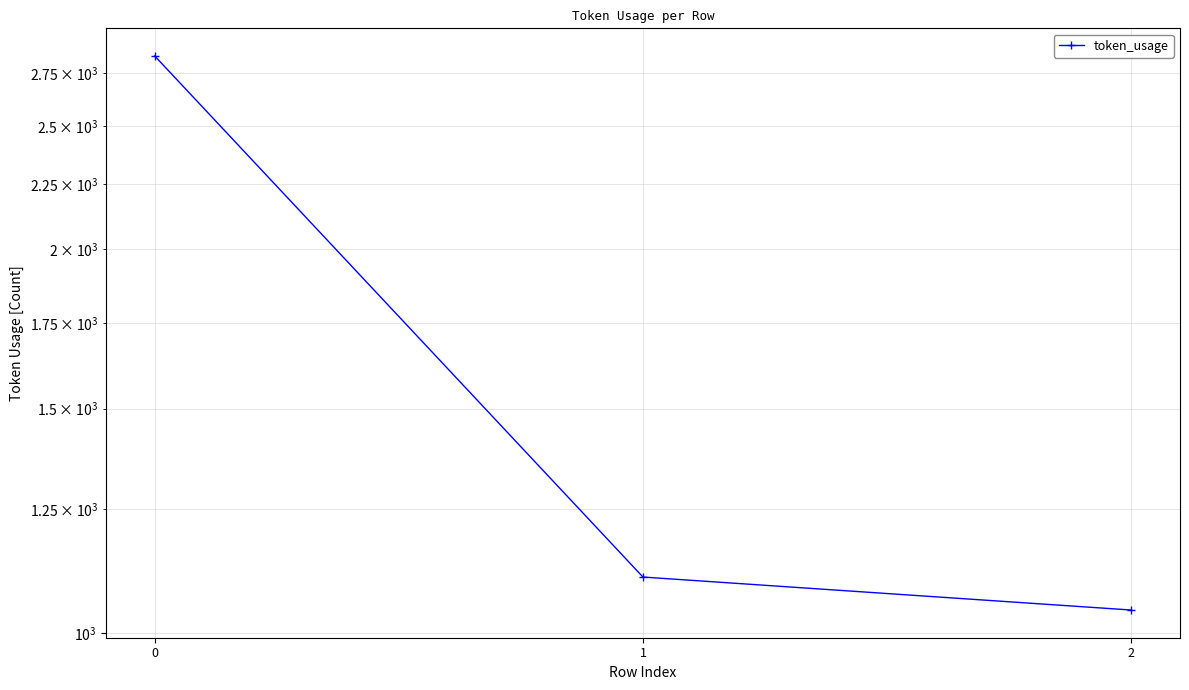

What is the minimum value shown in the chart?

1042